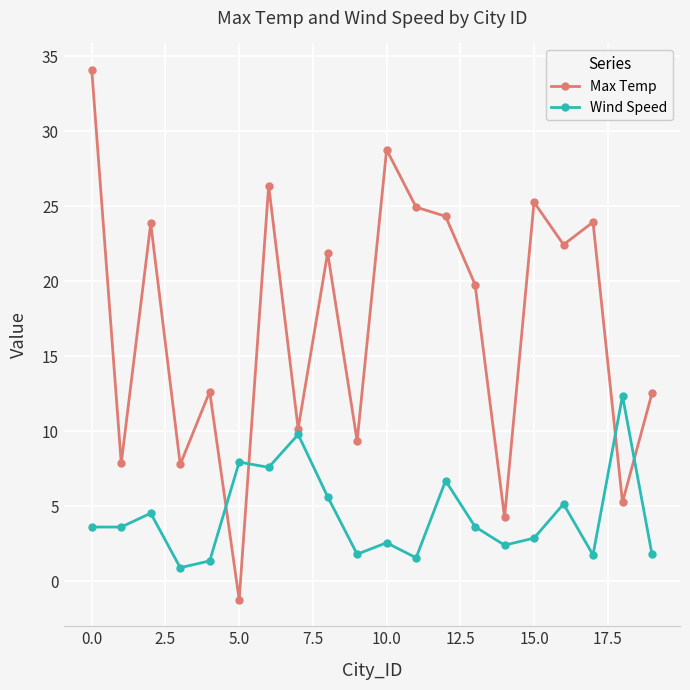

How many positive values does the Max Temp series have?

19